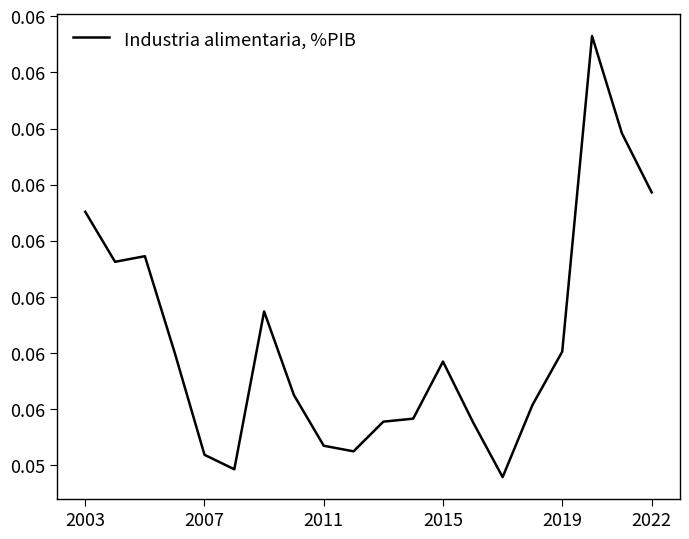

Does the chart display data point markers on the line(s)?

No